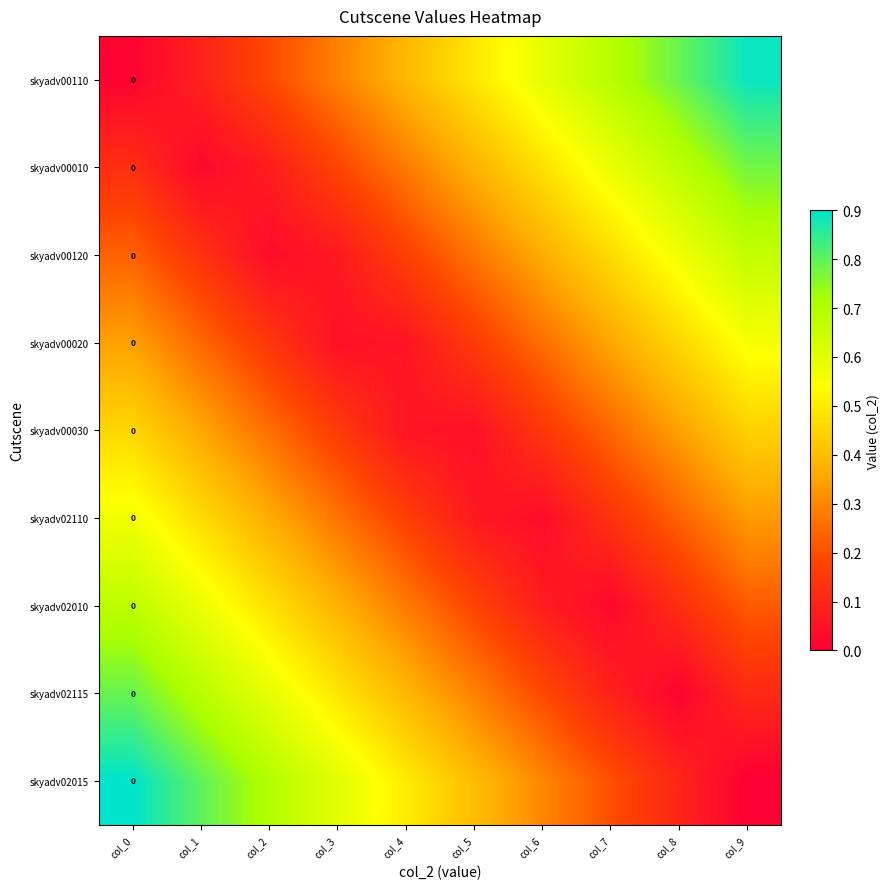

What is the sum of all skyadv00110 values?

4.4